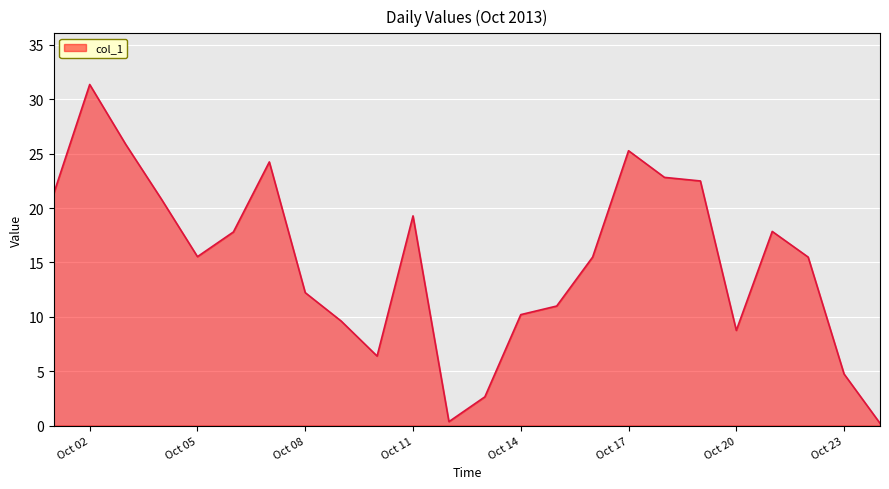

How many distinct data groups are displayed?

1